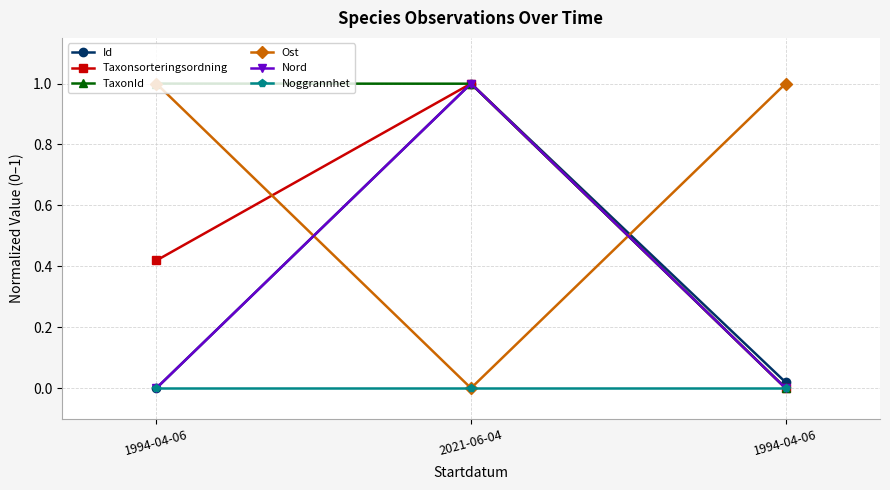

How many positive values does the TaxonId series have?

2